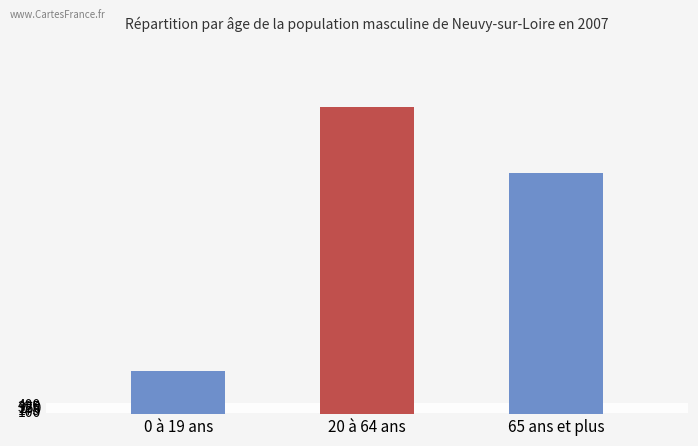

What is the change in value from 20 à 64 ans to 65 ans et plus?

-2655